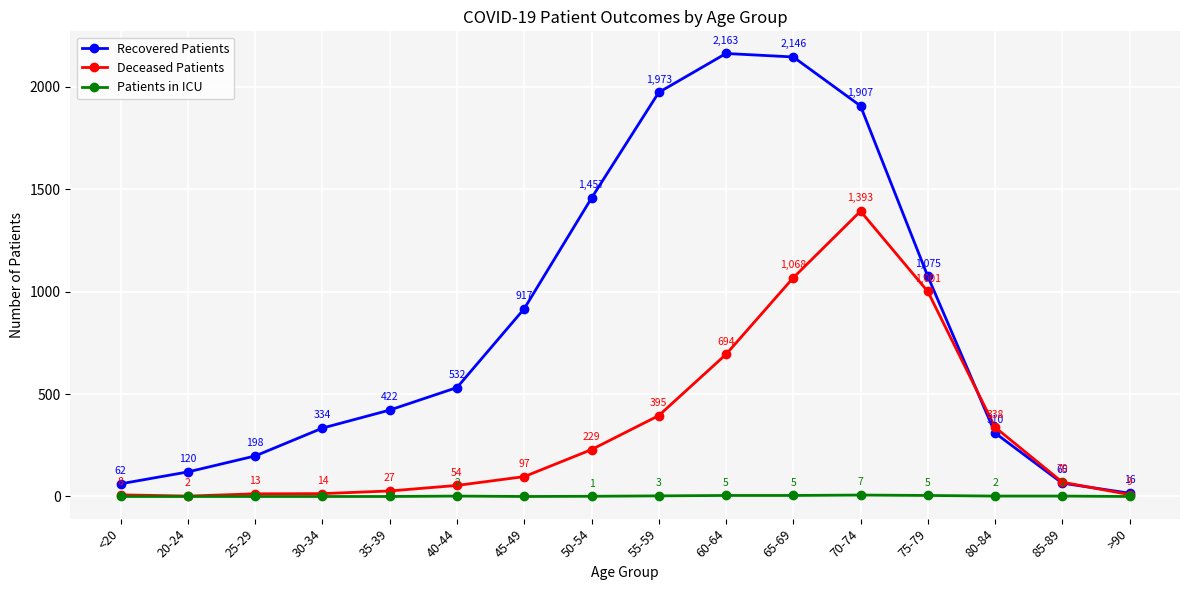

True or false: Recovered Patients has a value of 1973 at 55-59.

True